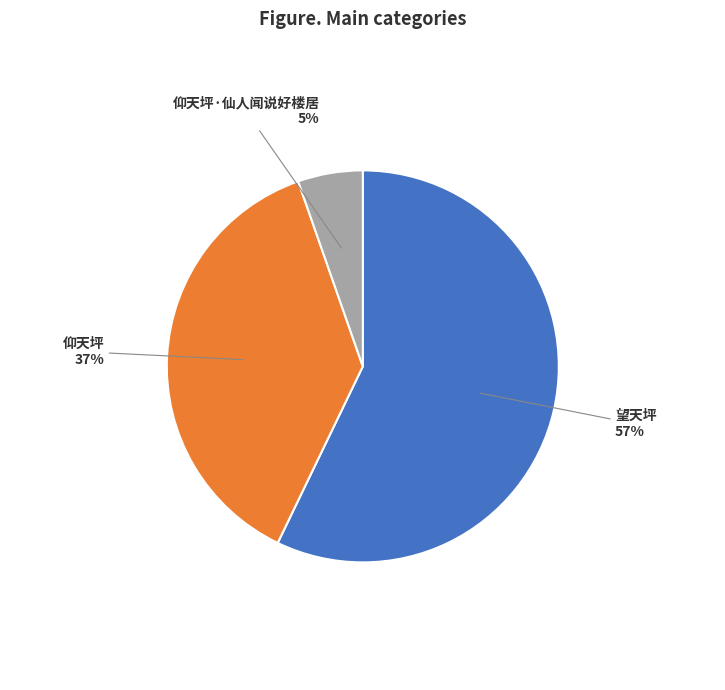

To the nearest percent, what is the average slice percentage?

33%